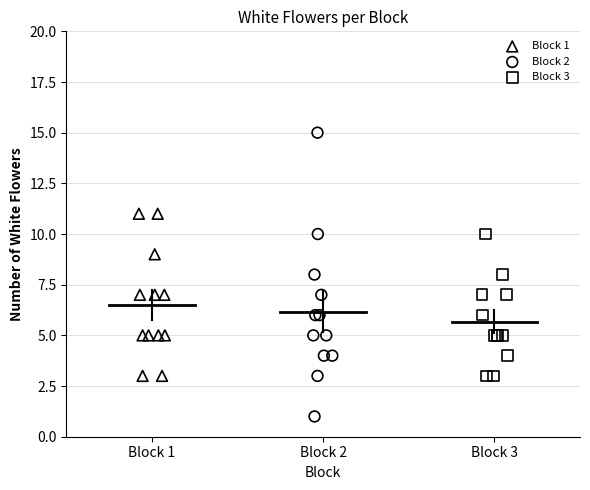

Which series contains the lowest Y value?

Block 2